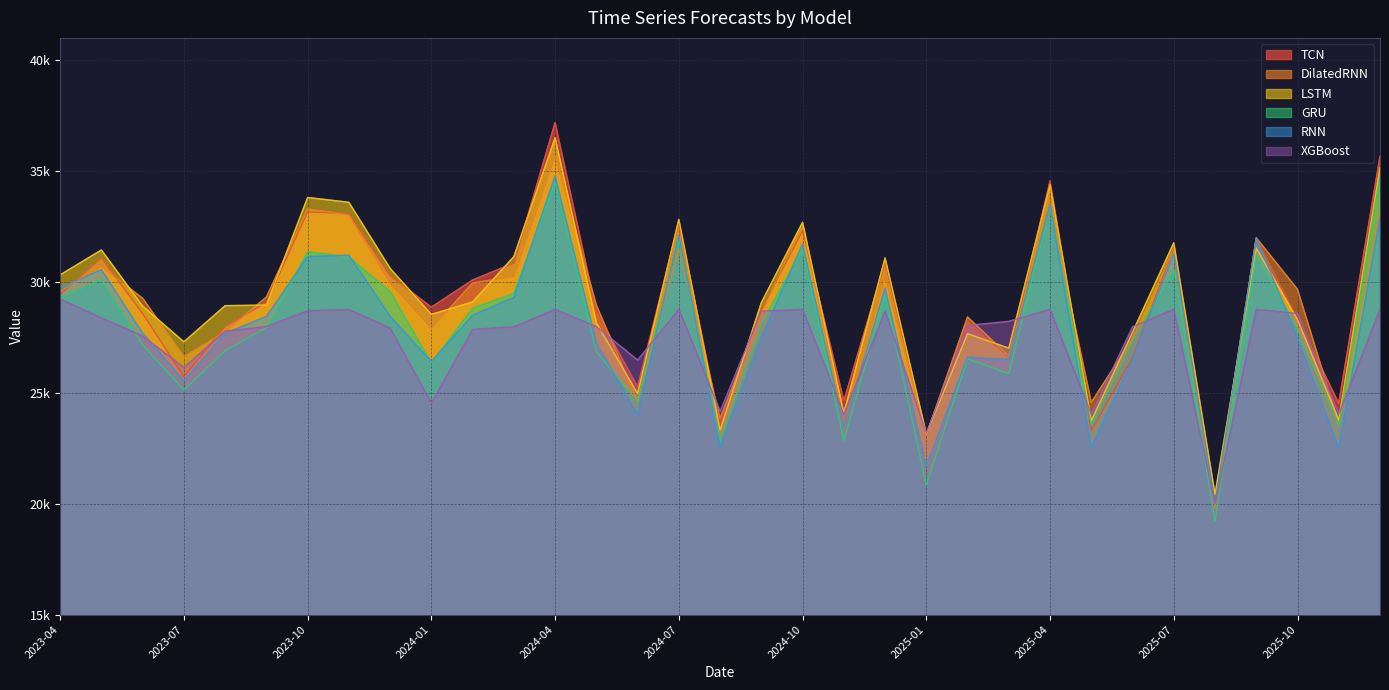

Which has a higher value, 2025-04 or 2023-08?

2025-04